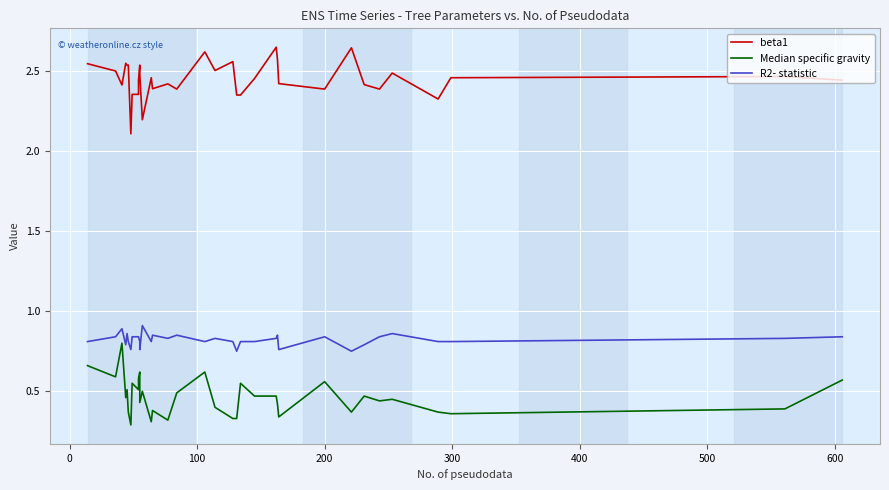

What is the total value across all series at 400?

3.7